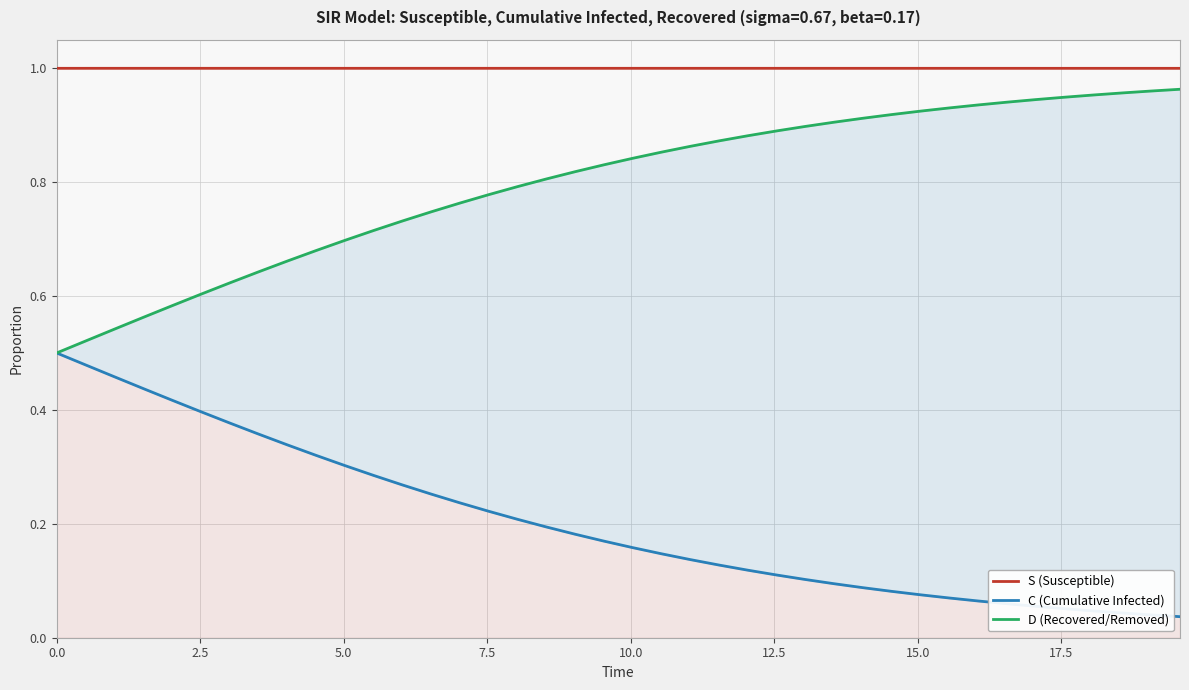

True or false: C (Cumulative Infected) and S (Susceptible) intersect in this chart.

False